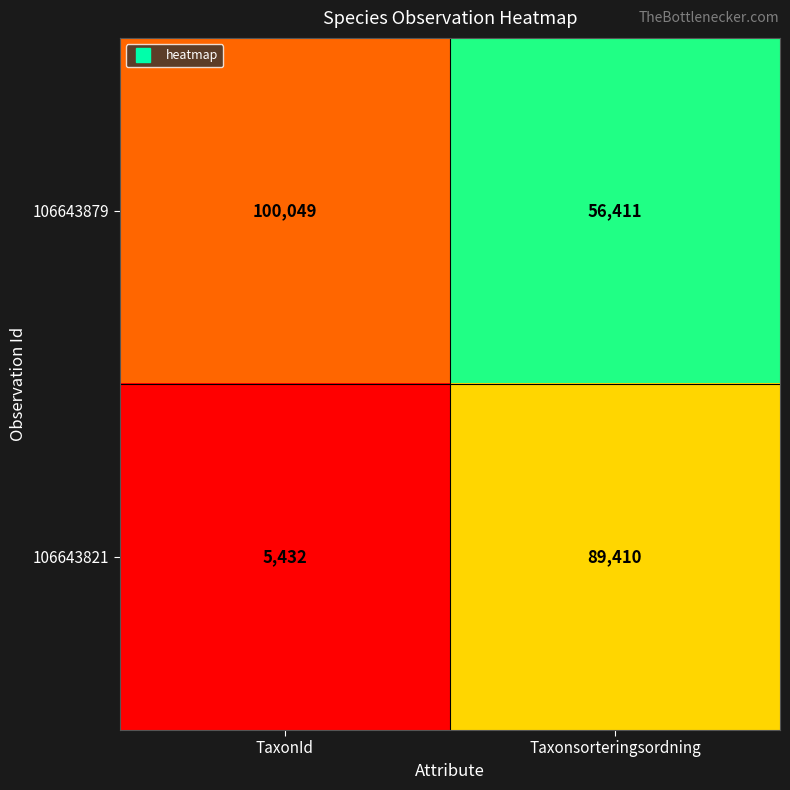

Which label corresponds to the smallest value in the chart?

TaxonId